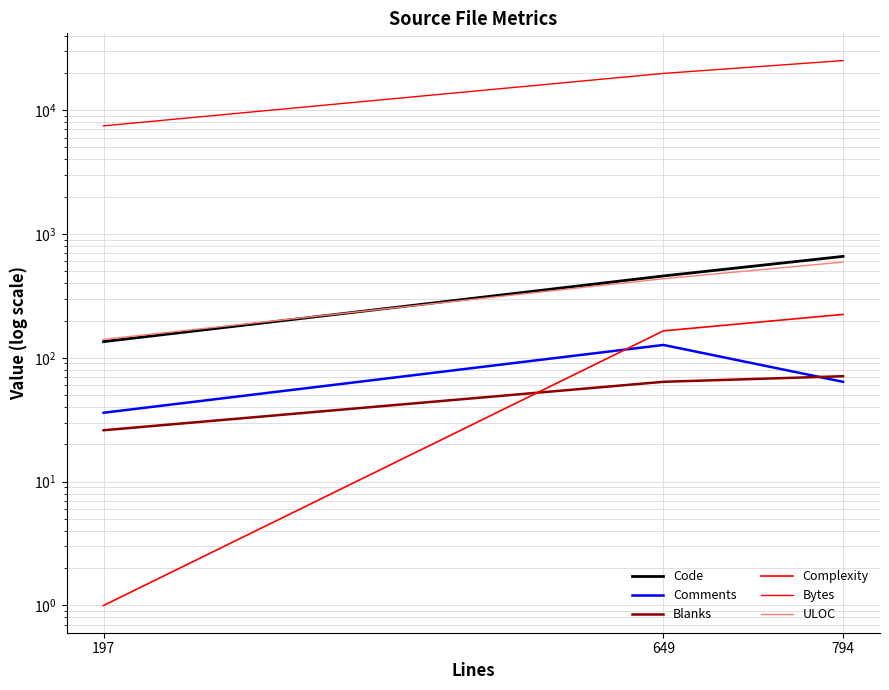

Count the Comments values in the range 36 to 127.

3